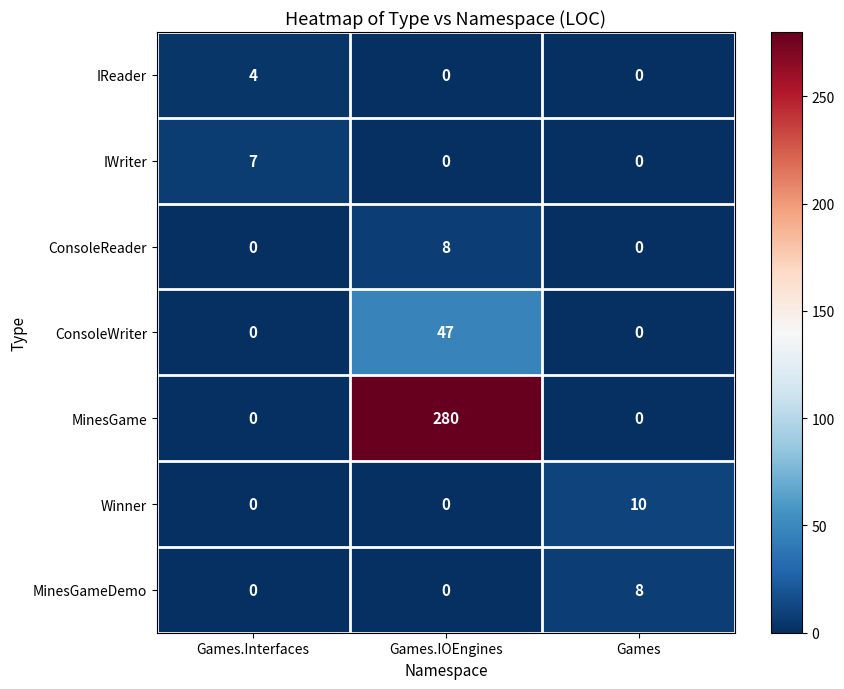

The value of ConsoleWriter at Games.Interfaces is 0. True or false?

True